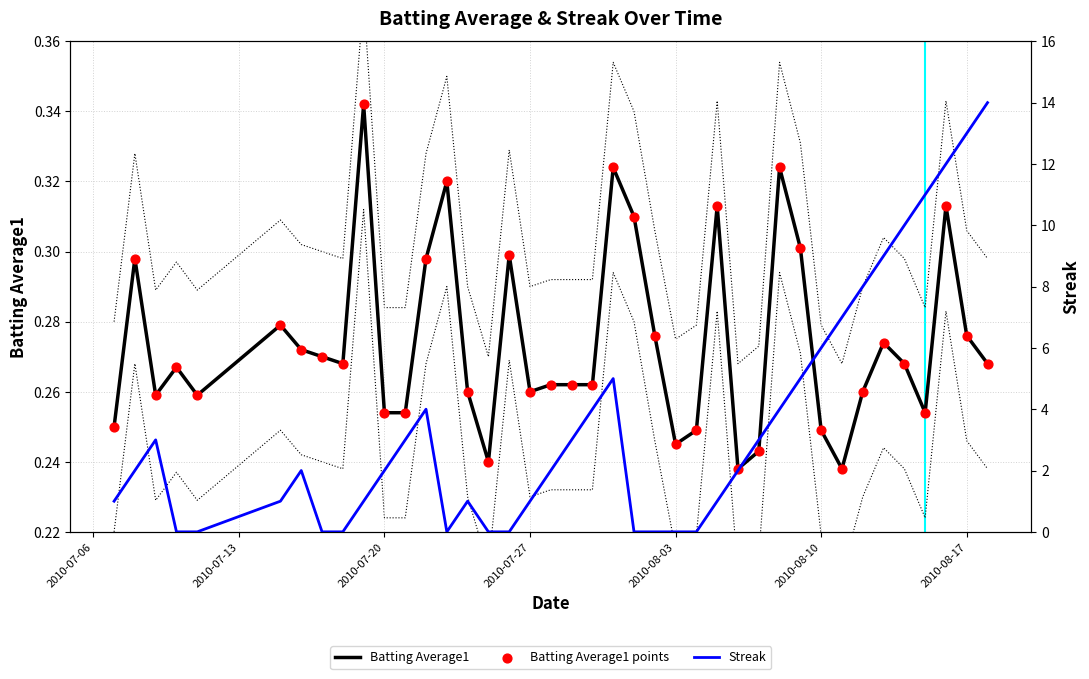

Which series has the largest total across all categories?

Streak